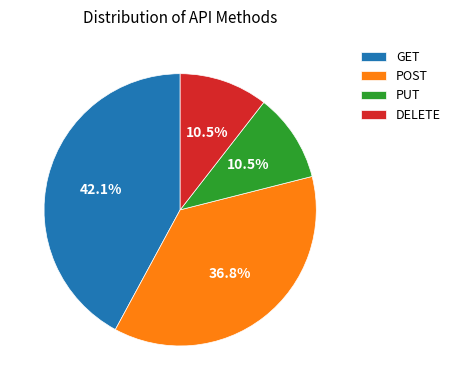

Between POST and PUT, which is larger?

POST